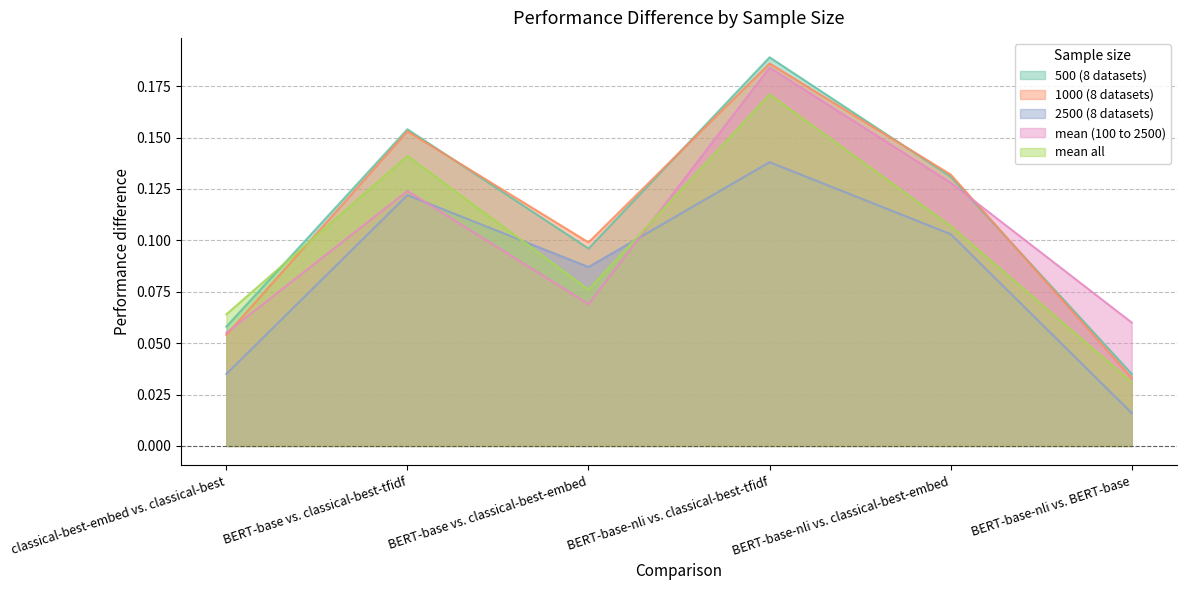

The mean (100 to 2500) series shows 0.1 at BERT-base-nli vs. classical-best-embed. True or false?

True